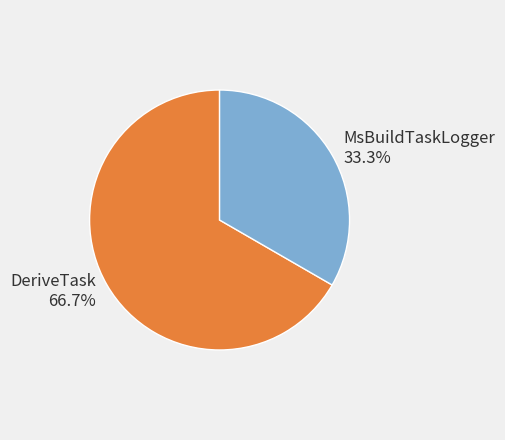

Is the sum of MsBuildTaskLogger and DeriveTask greater than half?

Yes